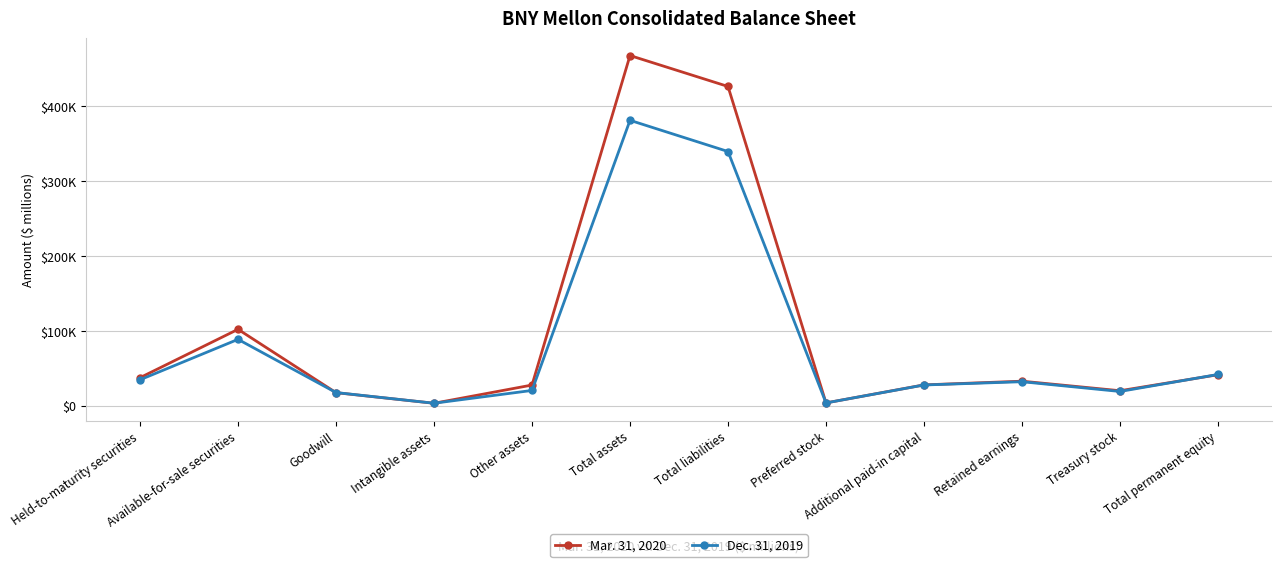

Reading left to right, what are all the values shown in this chart?

Mar. 31, 2020: Held-to-maturity securities=37305	Available-for-sale securities=101968	Goodwill=17240	Intangible assets=3070	Other assets=27446	Total assets=468155	Total liabilities=426776	Preferred stock=3542	Additional paid-in capital=27644	Retained earnings=32601	Treasury stock=19829	Total permanent equity=41239
Dec. 31, 2019: Held-to-maturity securities=34483	Available-for-sale securities=88550	Goodwill=17386	Intangible assets=3107	Other assets=20221	Total assets=381508	Total liabilities=339780	Preferred stock=3542	Additional paid-in capital=27515	Retained earnings=31894	Treasury stock=18844	Total permanent equity=41585